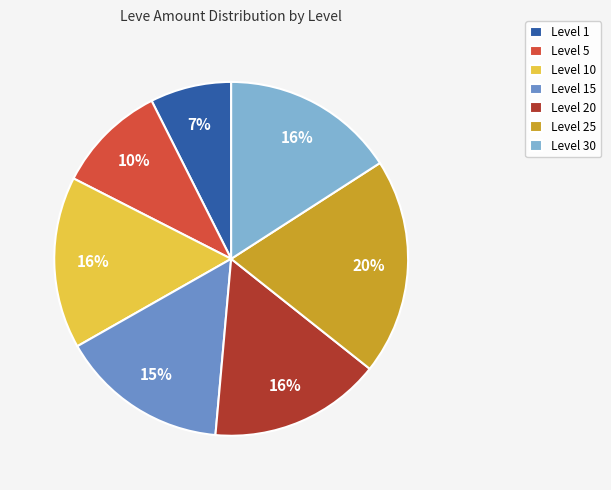

To the nearest percent, what percentage of the pie is Level 5?

10%